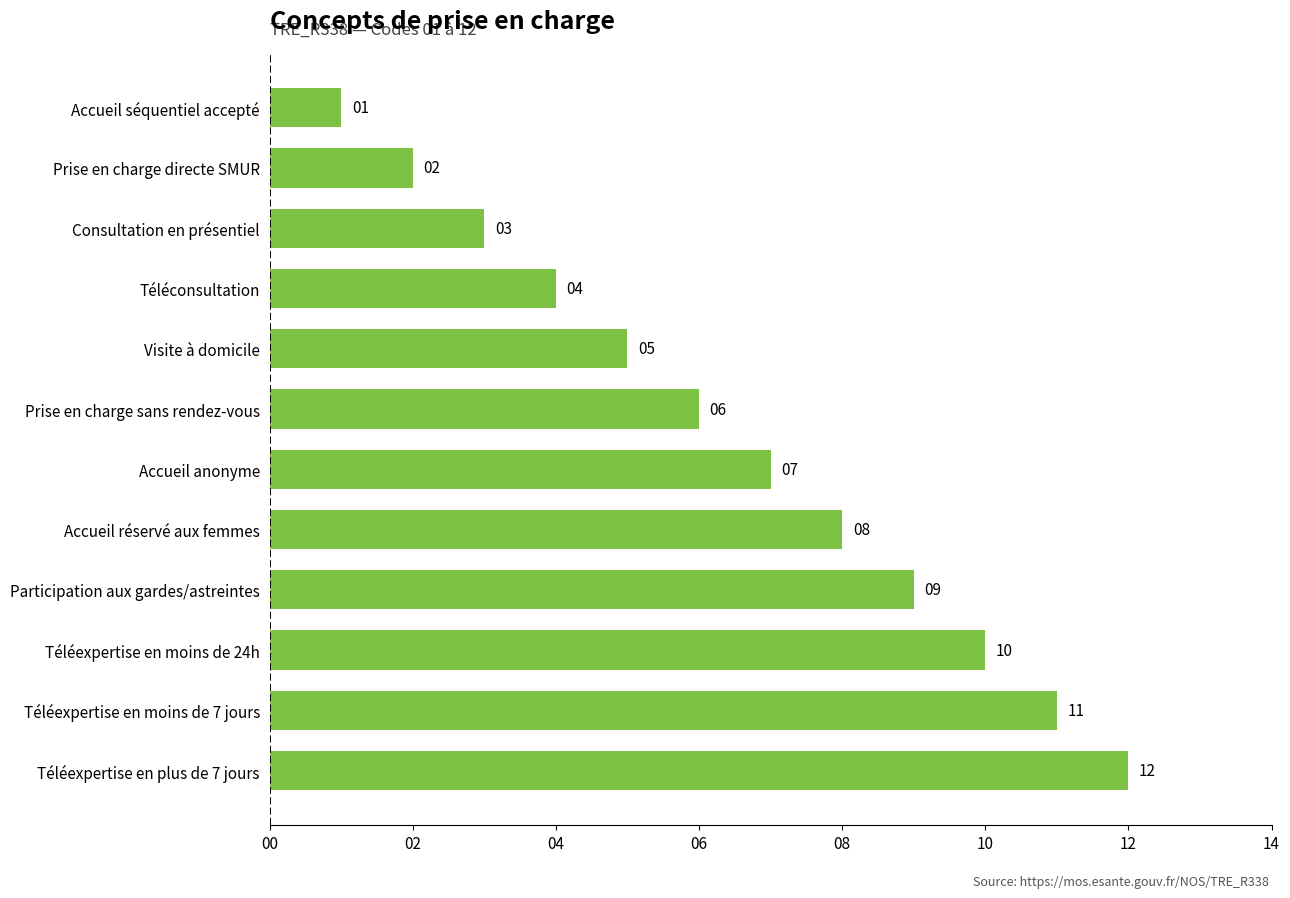

Count the number of data series in this chart.

1